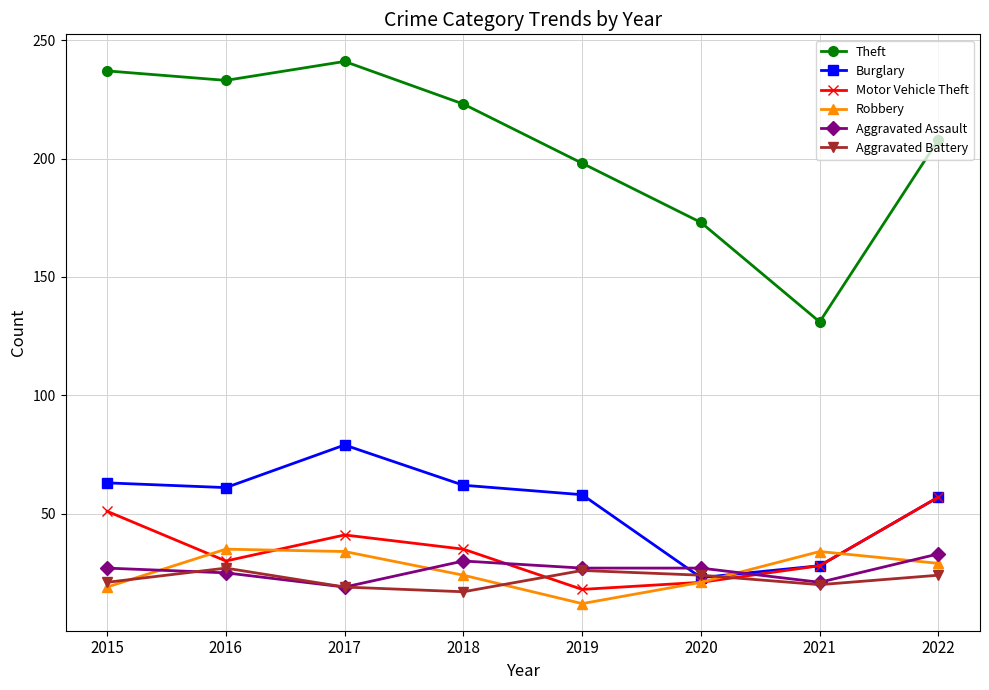

What are all the series names shown in the legend?

Theft, Burglary, Motor Vehicle Theft, Robbery, Aggravated Assault, Aggravated Battery